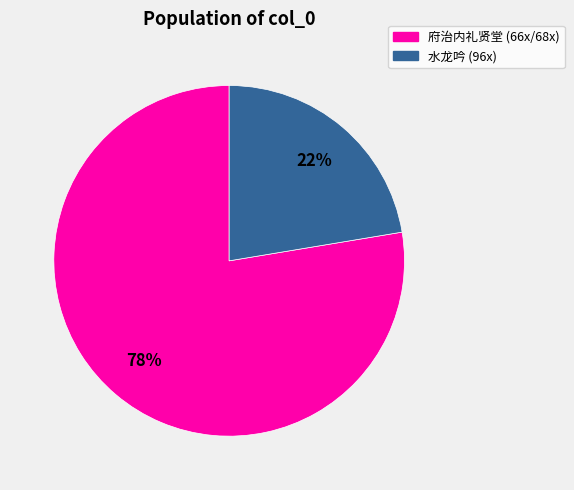

How many slices are in this pie chart?

2